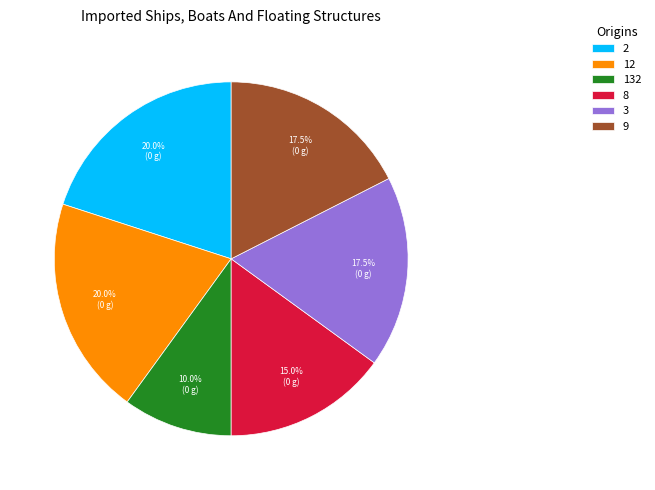

Is there any slice that represents more than half of the pie?

No